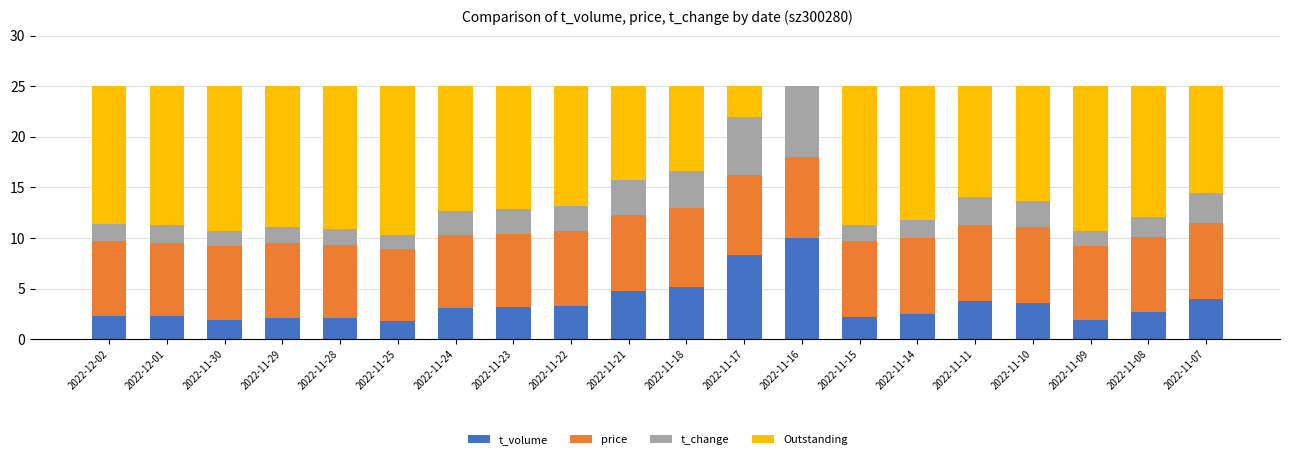

What is the maximum value for t_volume?

10.0